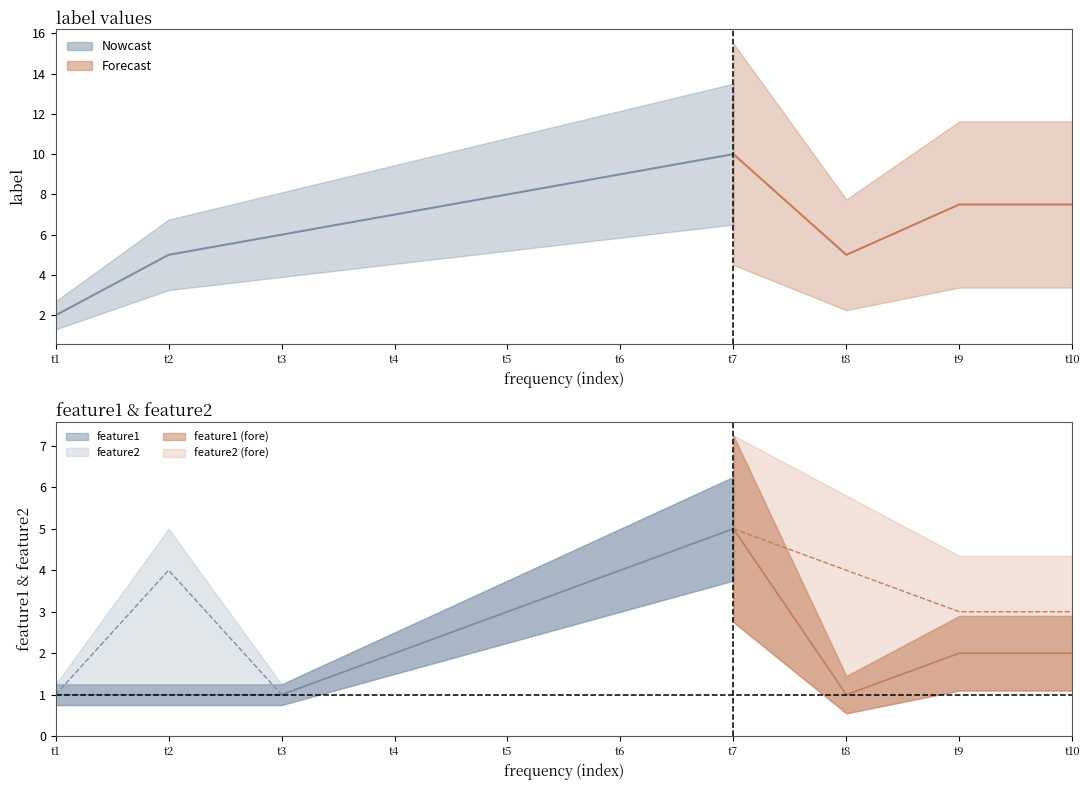

The value of label at 9 is 7.5. True or false?

True